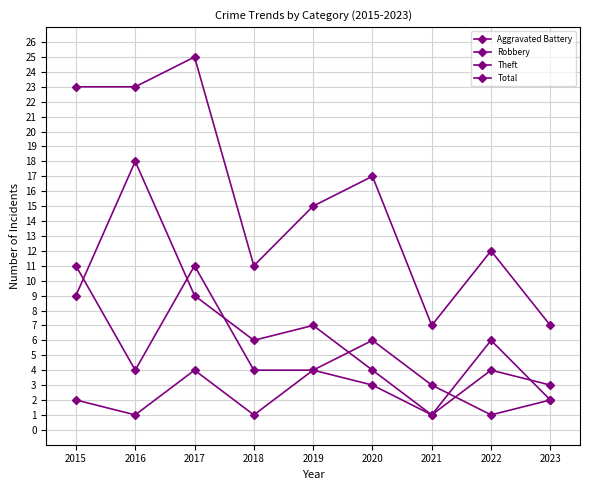

The value of Total at 2020 is 17. True or false?

True